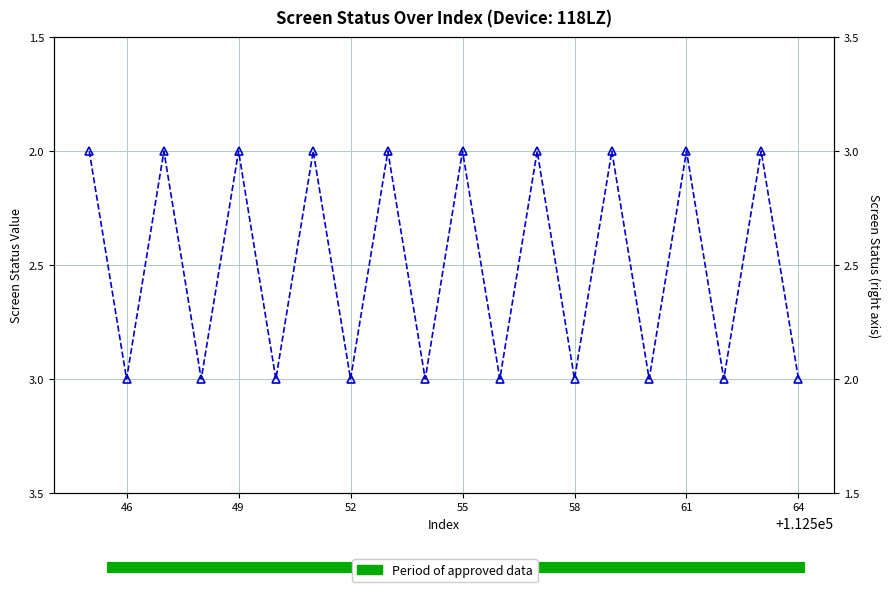

At which category does the data reach its first local peak?

46